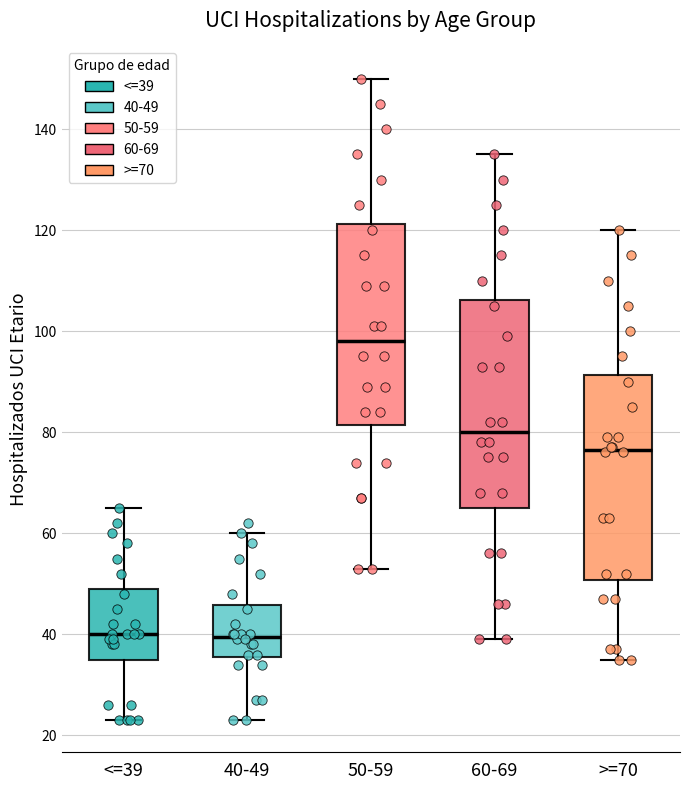

Reading left to right, transcribe this box plot: for each box, give where its median line is, the range the box spans, and where its two whiskers end, as read against the y-axis. The values are not printed on the chart, so give them approximately, as read against the axis.

<=39: median 40, box 36 to 50, whiskers 24 to 66
40-49: median 40, box 36 to 46, whiskers 24 to 60
50-59: median 98, box 82 to 122, whiskers 54 to 150
60-69: median 80, box 66 to 106, whiskers 40 to 136
>=70: median 76, box 50 to 92, whiskers 36 to 120